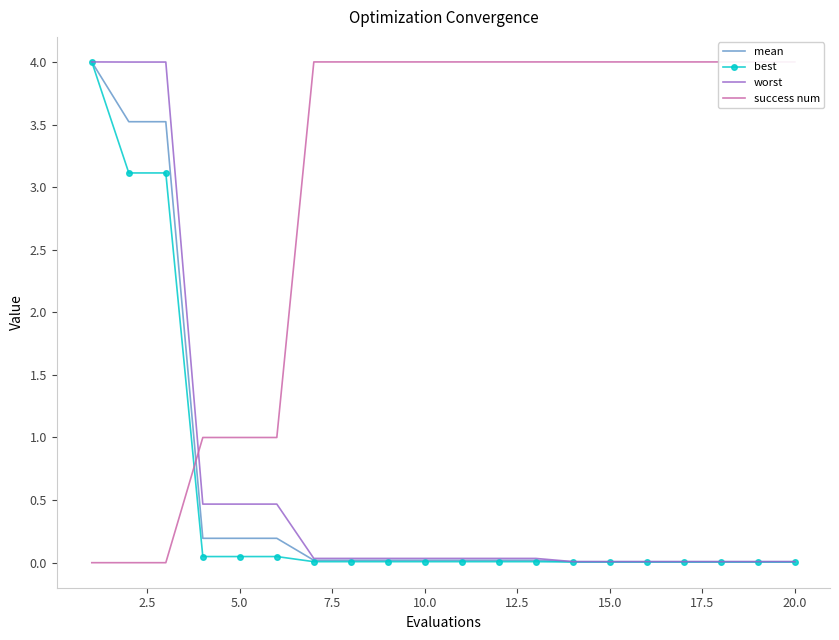

Does the chart have visible grid lines?

No